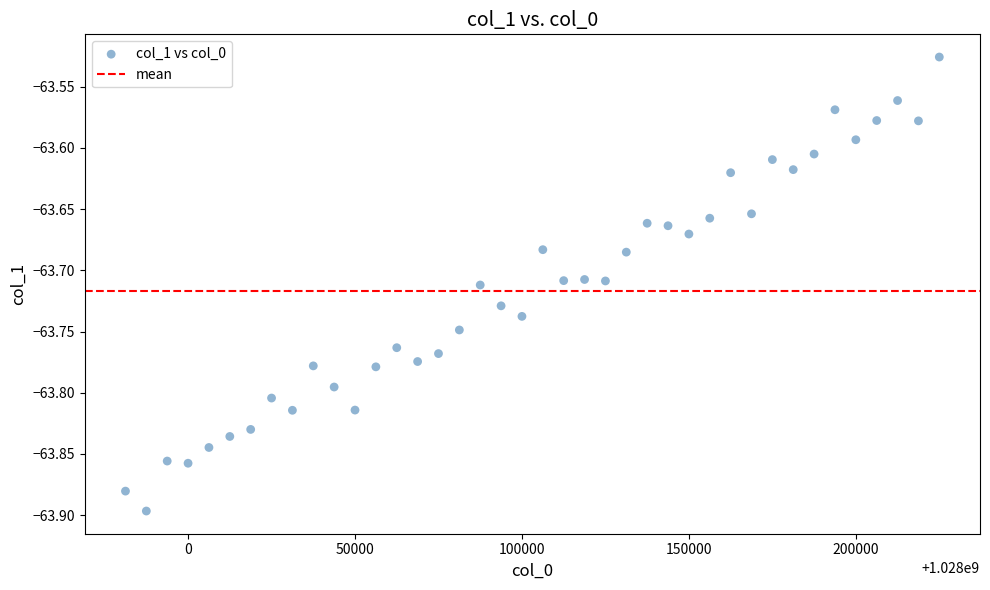

What is the range of X values (max minus min)?

243750.0